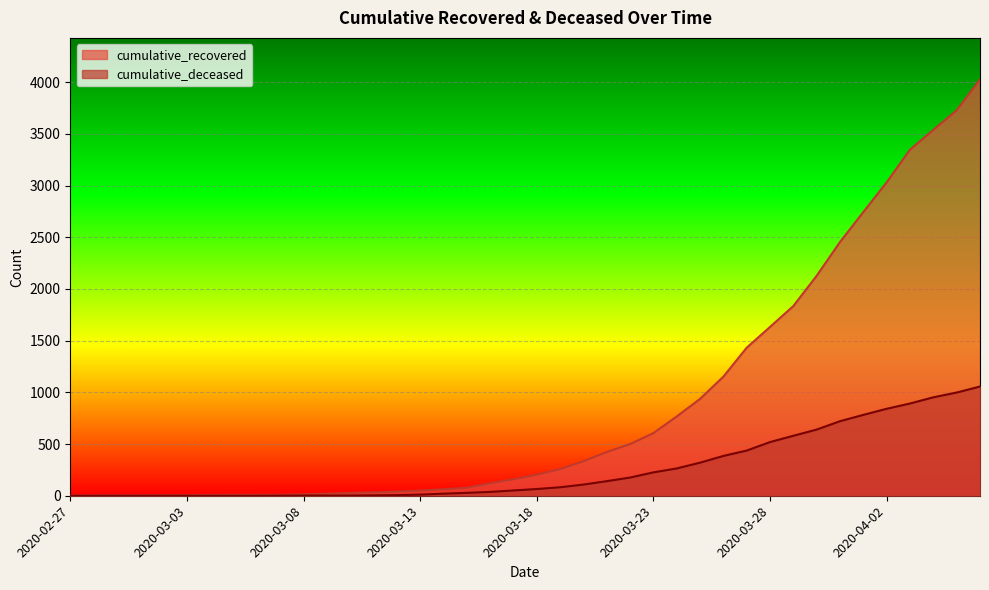

What is the difference between the maximum and minimum values in the cumulative_recovered series?

4022